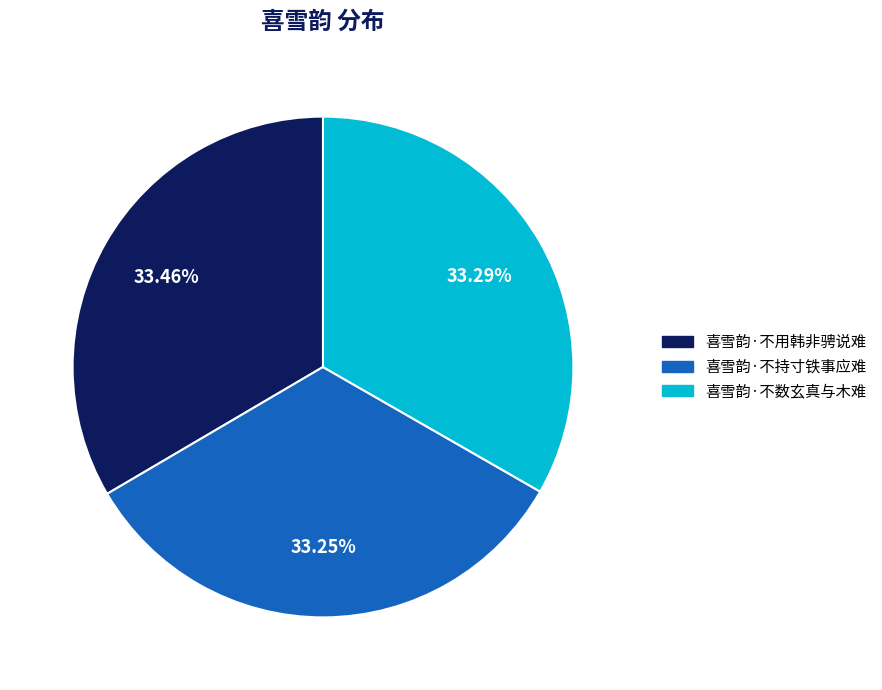

Does 喜雪韵·不用韩非骋说难 account for over 50% of the chart?

No